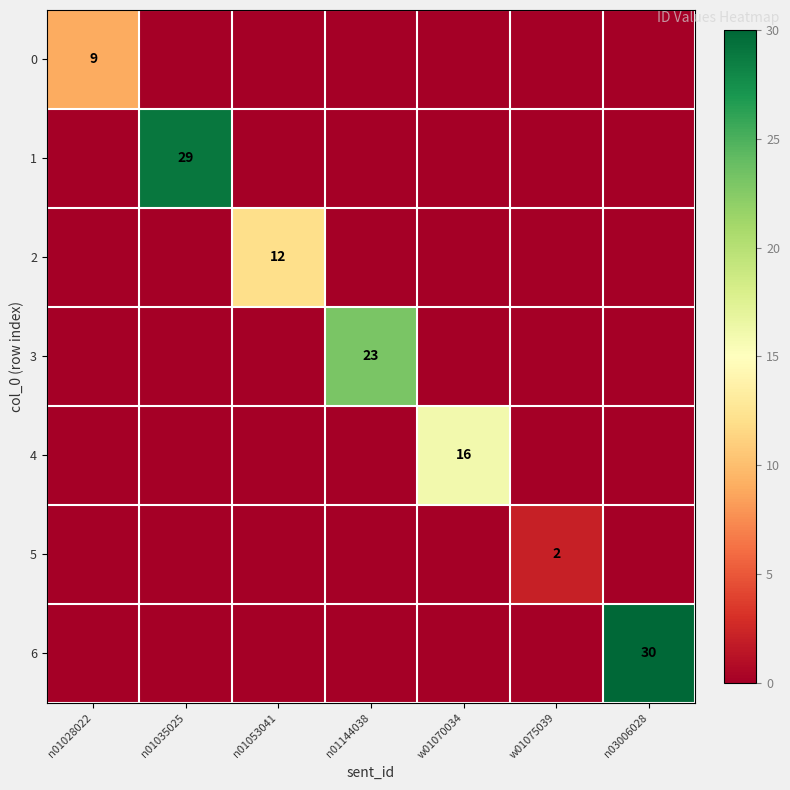

How many data points in 5 are above 0?

1